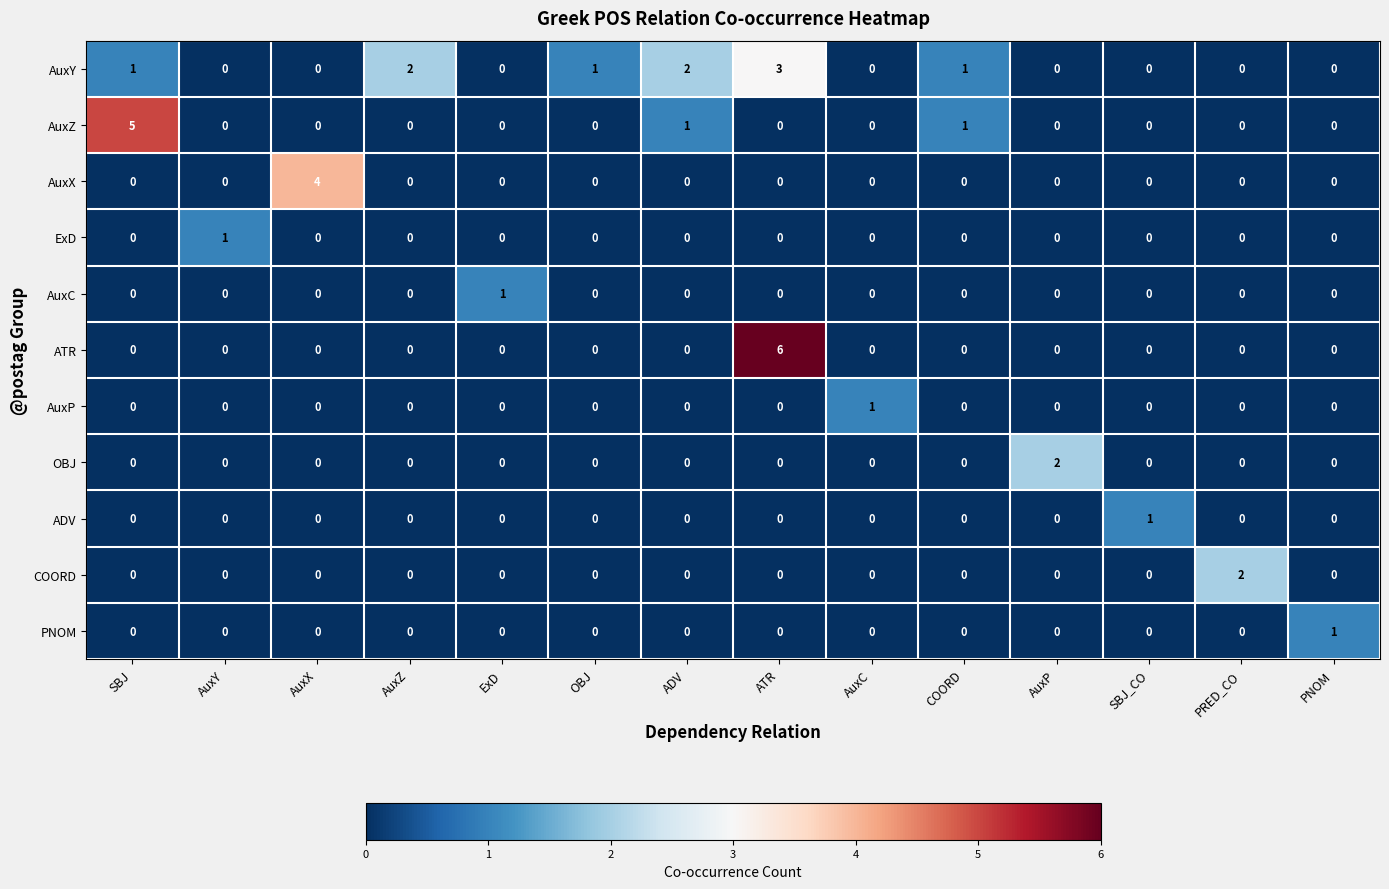

At which label does AuxZ reach its peak?

SBJ